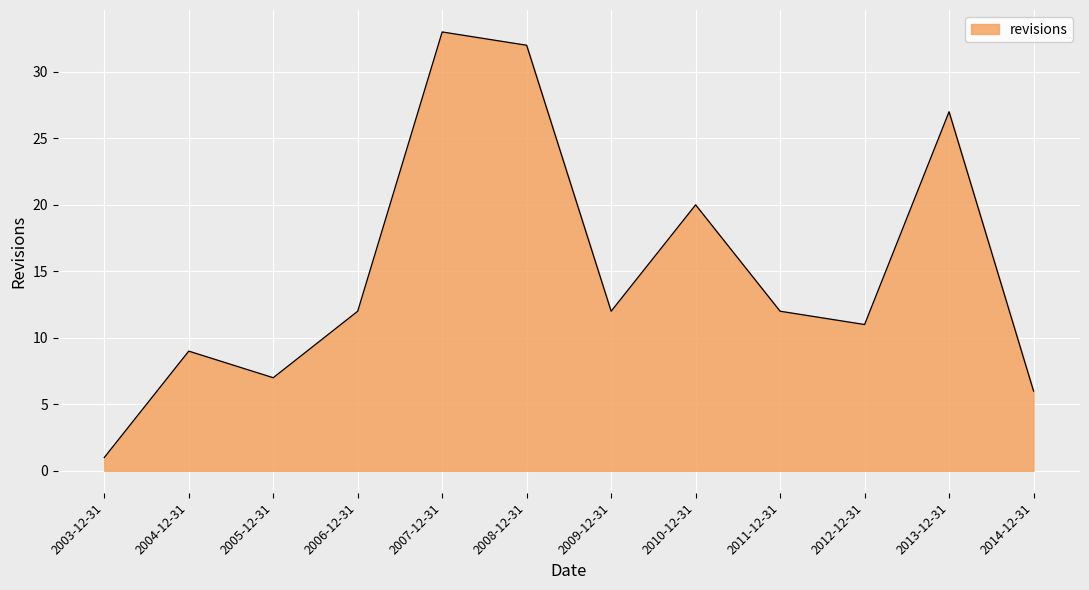

Does the chart display data point markers on the line(s)?

No